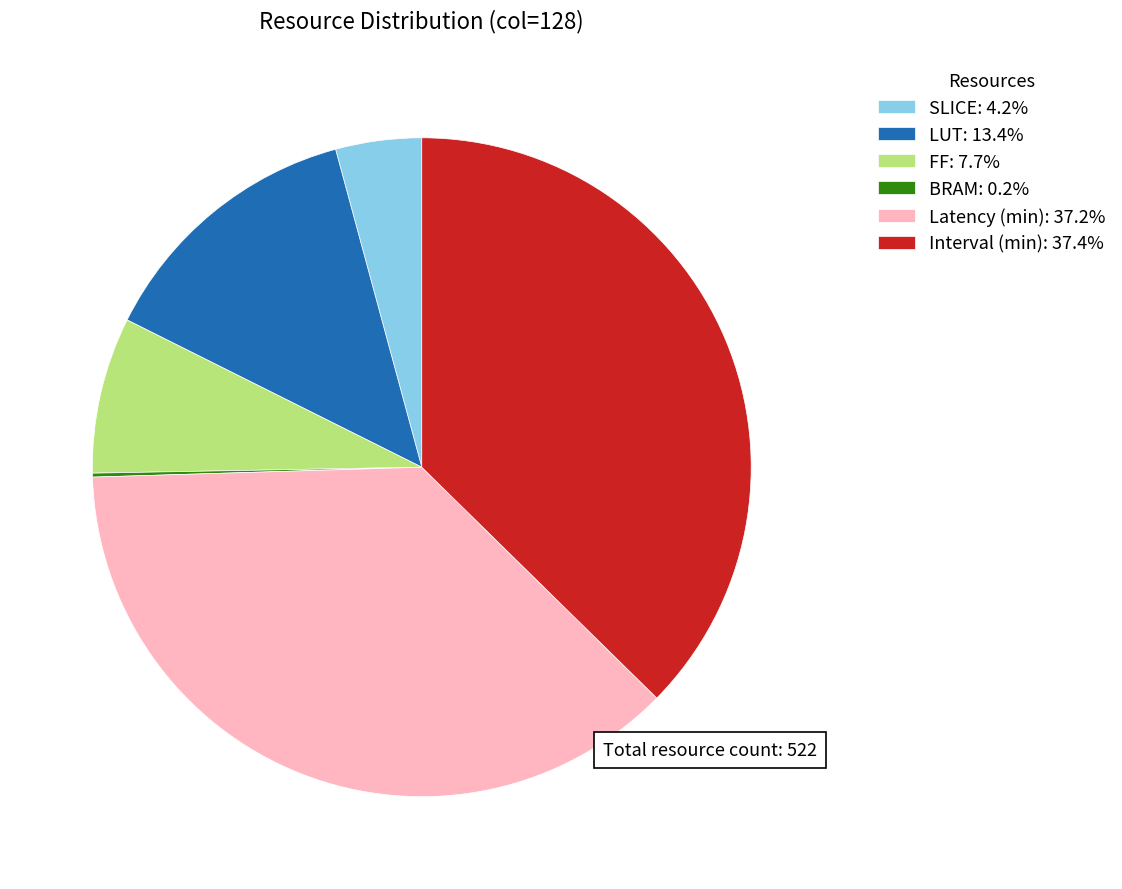

Approximately how many times larger is the value at FF compared to Latency (min)?

0.2